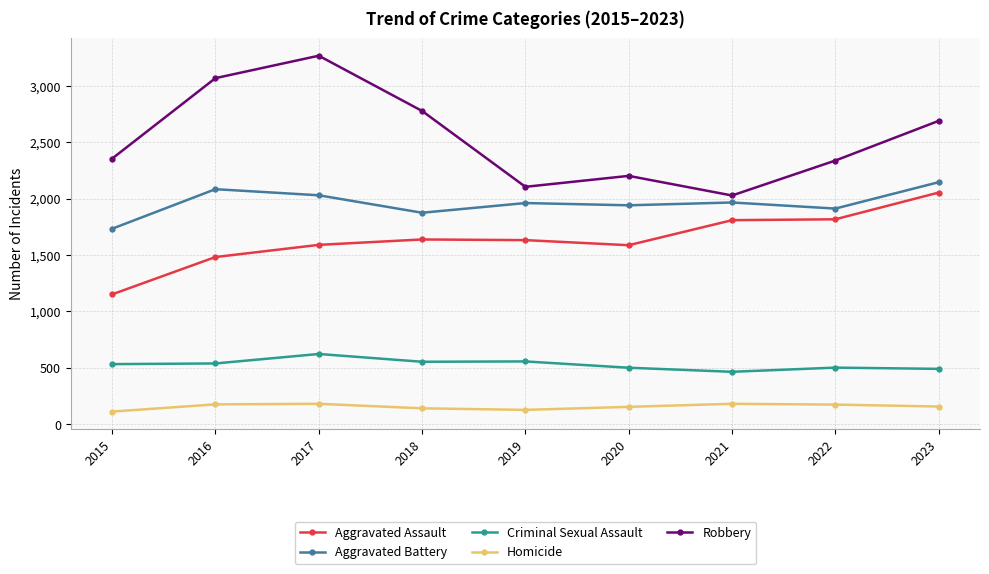

List the series in order of their peak value, highest first.

Robbery, Aggravated Battery, Aggravated Assault, Criminal Sexual Assault, Homicide